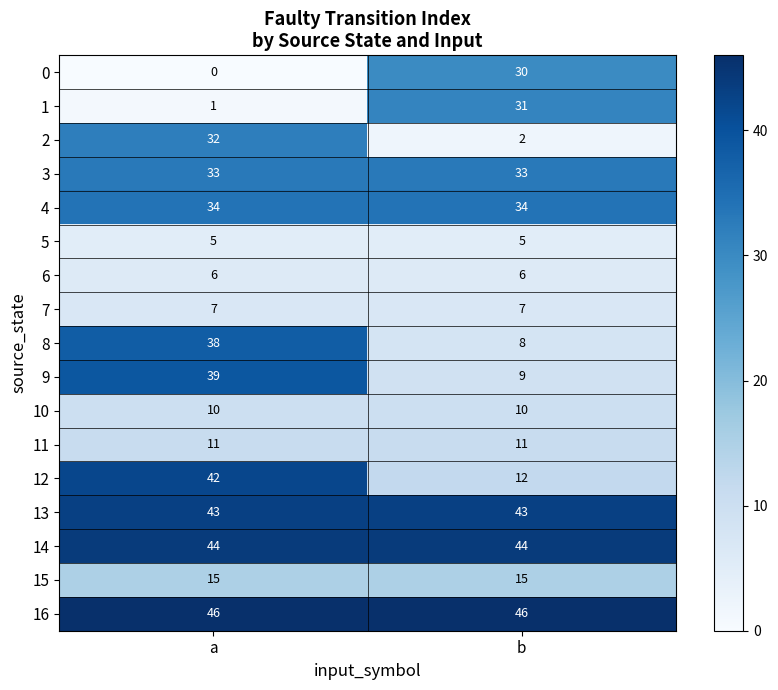

True or false: 7 has a value of 7 at a.

True